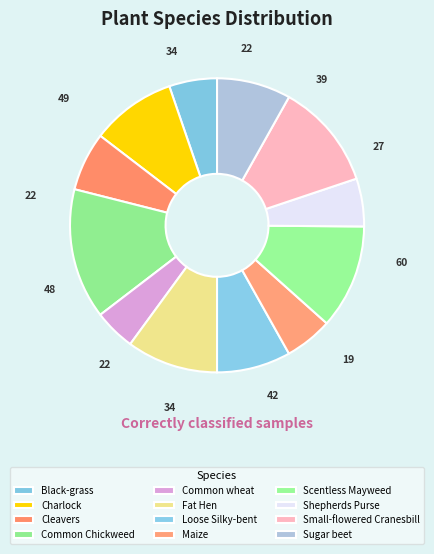

Rank the categories by value from highest to lowest.

Common Chickweed, Small-flowered Cranesbill, Scentless Mayweed, Fat Hen, Charlock, Loose Silky-bent, Sugar beet, Cleavers, Black-grass, Maize, Shepherds Purse, Common wheat